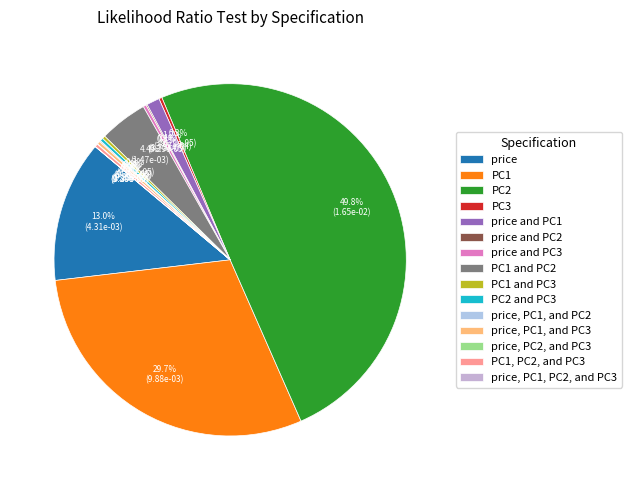

Combined, do PC2 and PC3 and PC1, PC2, and PC3 account for over 50%?

No